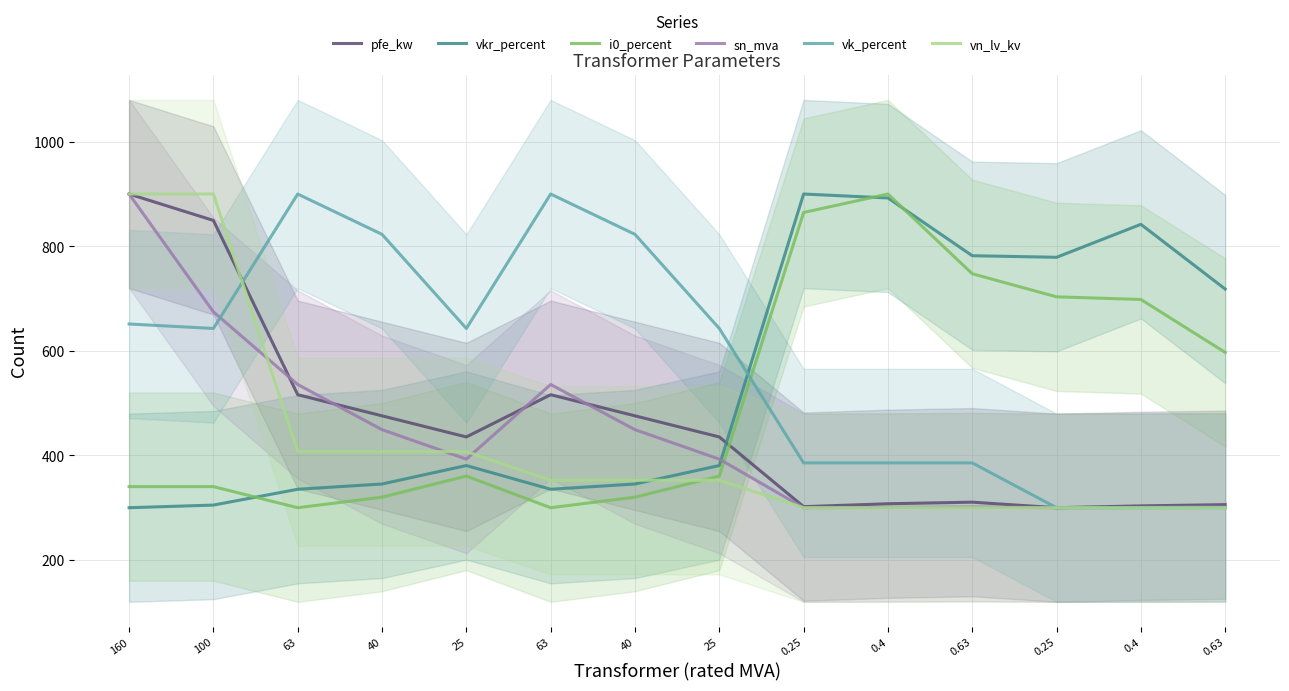

What is the lowest value of the vkr_percent series?

300.0